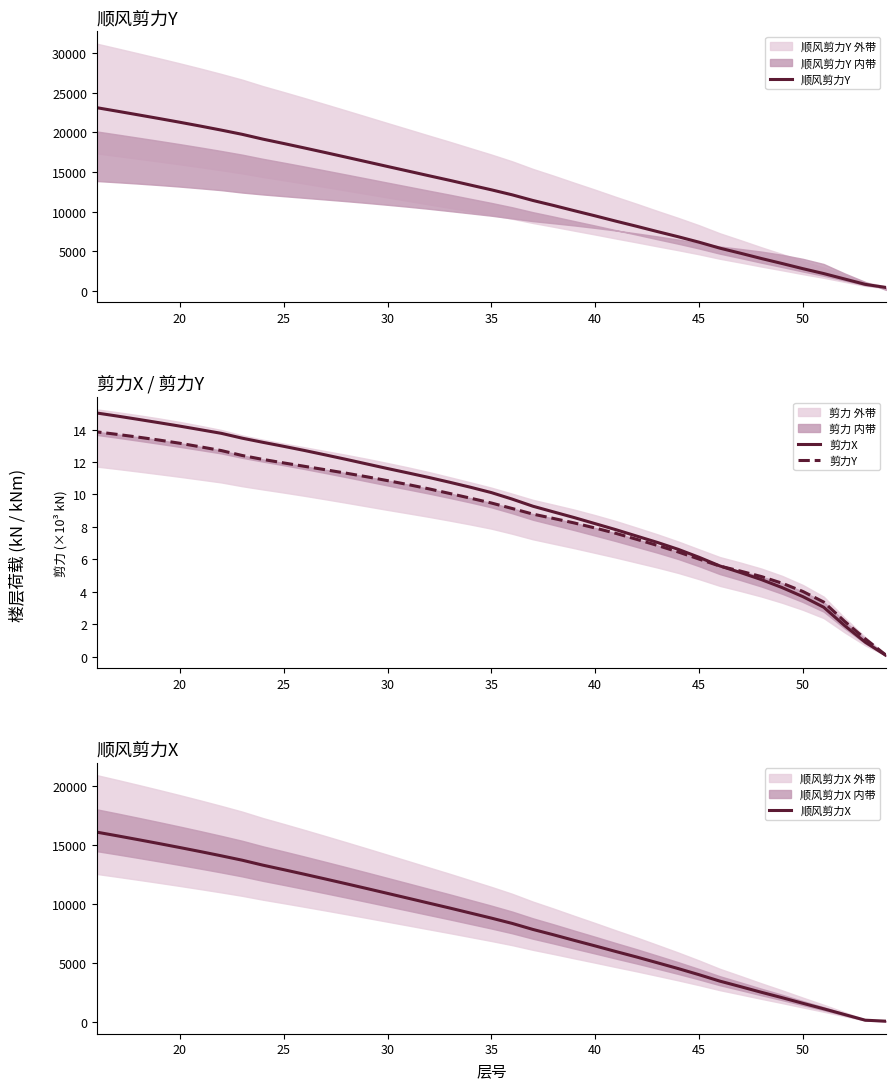

Reading left to right, list all the values displayed in this chart.

顺风剪力Y: 395.7	791.3	1473.0	2154.7	2770.6	3423.3	4056.6	4721.3	5368.1	6120.2	6807.2	7457.6	8127.8	8776.4	9448.3	10097.5	10760.9	11395.5	12110.4	12743.1	13338.7	13938.6	14518.7	15107.2	15693.3	16284.5	16873.5	17458.0	18034.6	18599.7	19151.9	19759.6	20289.9	20797.1	21285.3	21757.5	22219.7	22677.2	23128.8
剪力X: 0.1	0.9	1.9	3.0	3.7	4.3	4.7	5.2	5.6	6.1	6.6	7.0	7.4	7.8	8.2	8.6	8.9	9.3	9.7	10.1	10.4	10.7	11.0	11.3	11.6	11.9	12.2	12.4	12.7	13.0	13.2	13.5	13.8	14.0	14.2	14.4	14.6	14.8	15.0
剪力Y: 0.1	1.1	2.2	3.4	4.0	4.5	4.9	5.3	5.6	6.0	6.4	6.9	7.2	7.6	7.9	8.2	8.5	8.8	9.1	9.5	9.8	10.1	10.3	10.6	10.8	11.1	11.3	11.5	11.7	11.9	12.2	12.4	12.7	12.9	13.2	13.3	13.5	13.7	13.9
顺风剪力X: 84.6	169.1	652.1	1135.0	1600.5	2077.4	2536.4	3013.4	3482.3	4026.6	4544.2	5036.6	5525.0	5990.0	6467.6	6933.7	7409.0	7866.1	8377.8	8827.1	9253.3	9680.4	10094.0	10510.8	10924.3	11337.4	11745.4	12148.3	12545.9	12936.0	13317.9	13739.6	14109.6	14466.5	14813.0	15150.2	15480.2	15803.9	16118.6